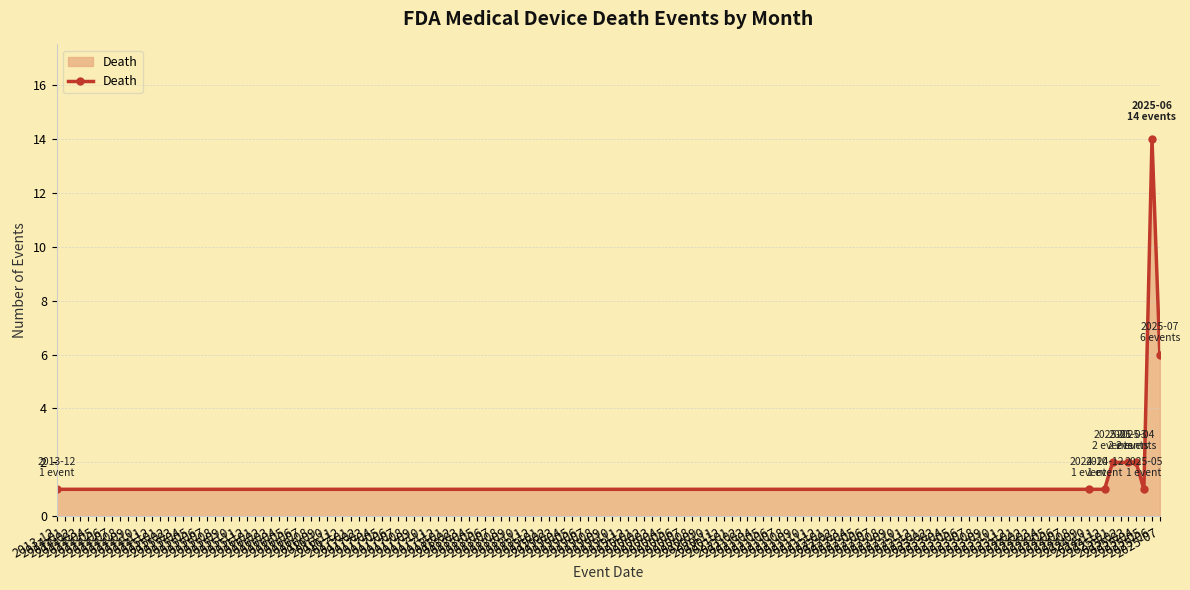

What is the value of the 7th point from the left?

1